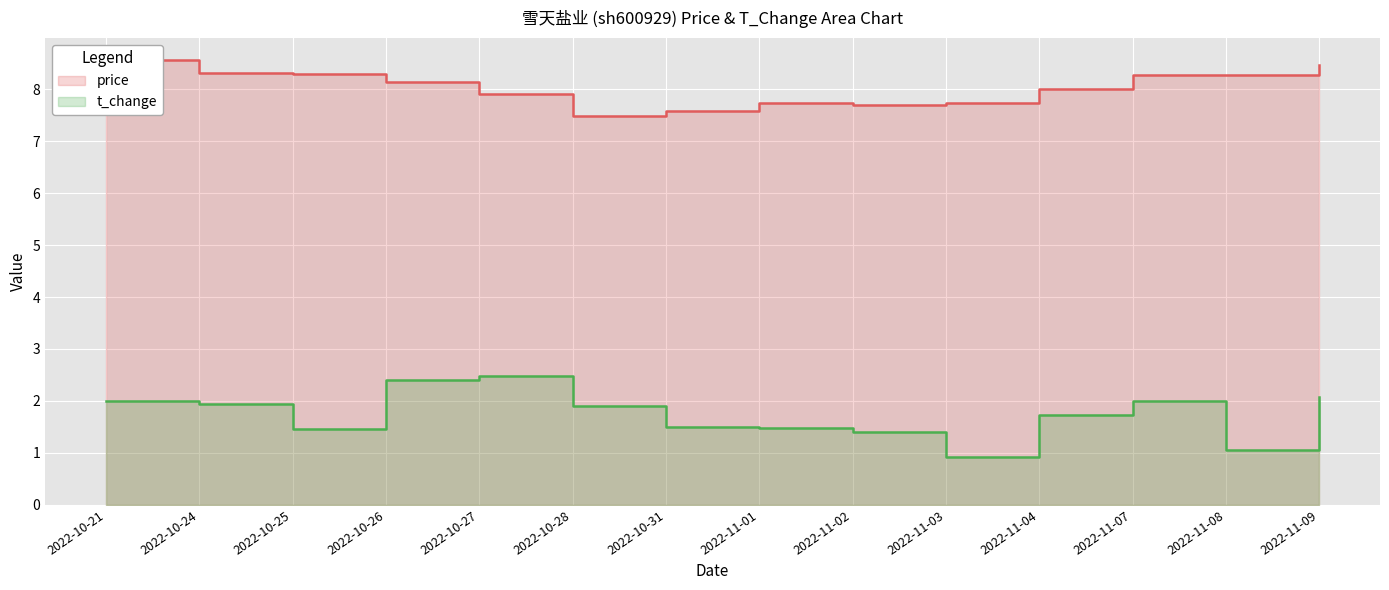

What is the value of the t_change point at the 4th from the left?

2.4